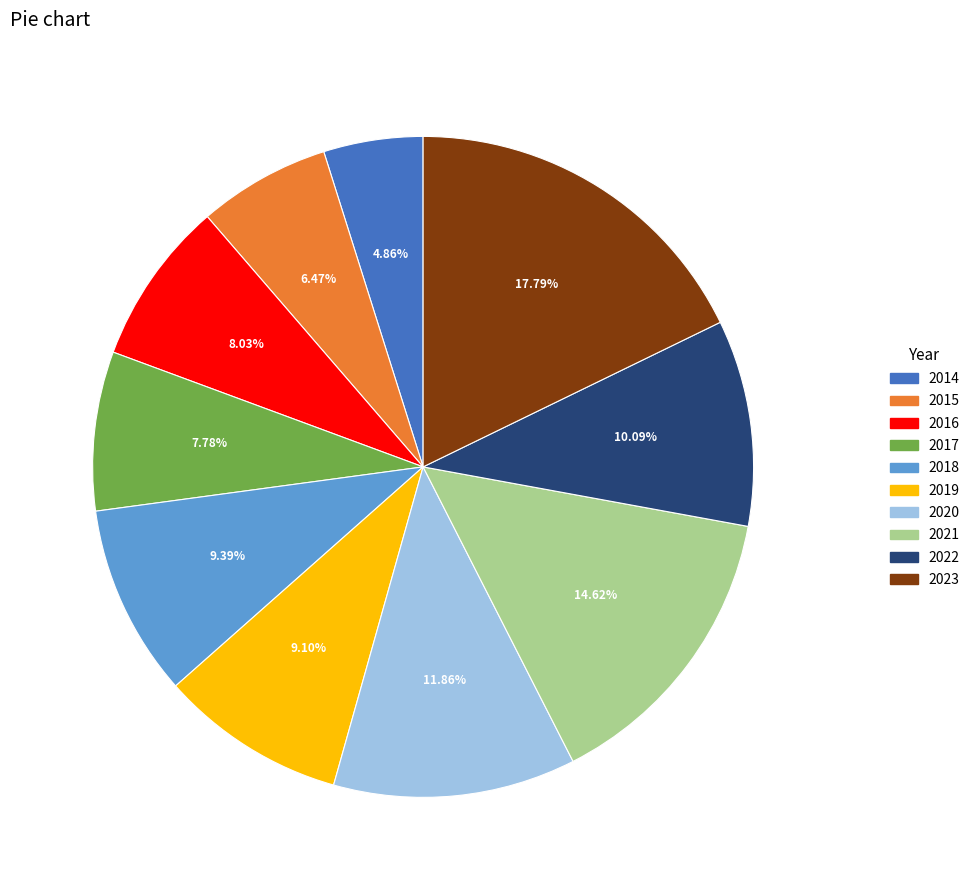

Count the number of slices in the pie.

10